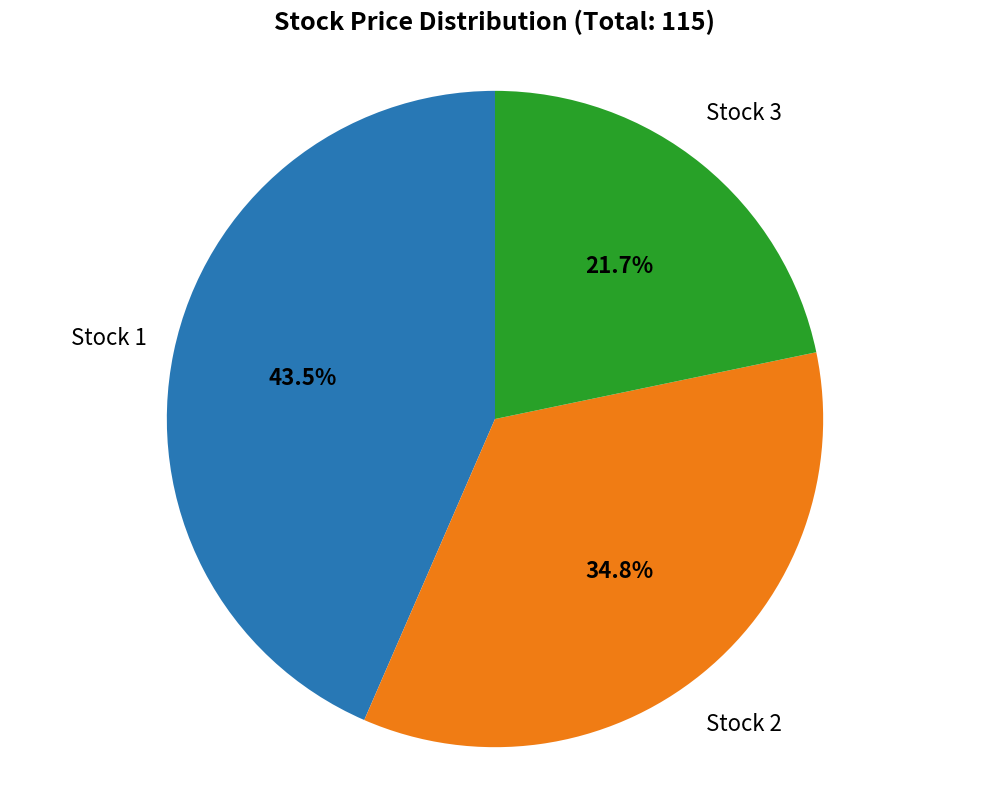

Does any single category account for the majority?

No